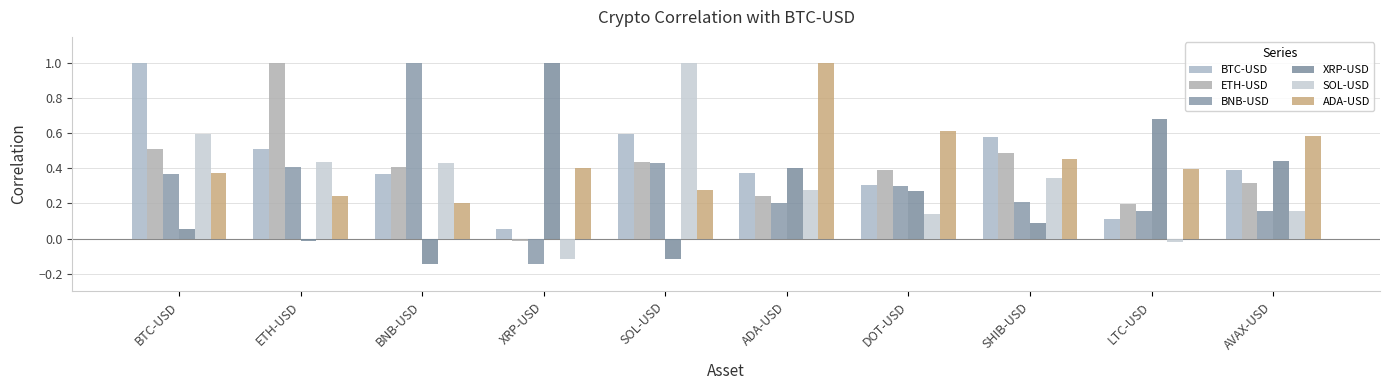

What is the spread (max minus min) of values at BNB-USD?

1.1